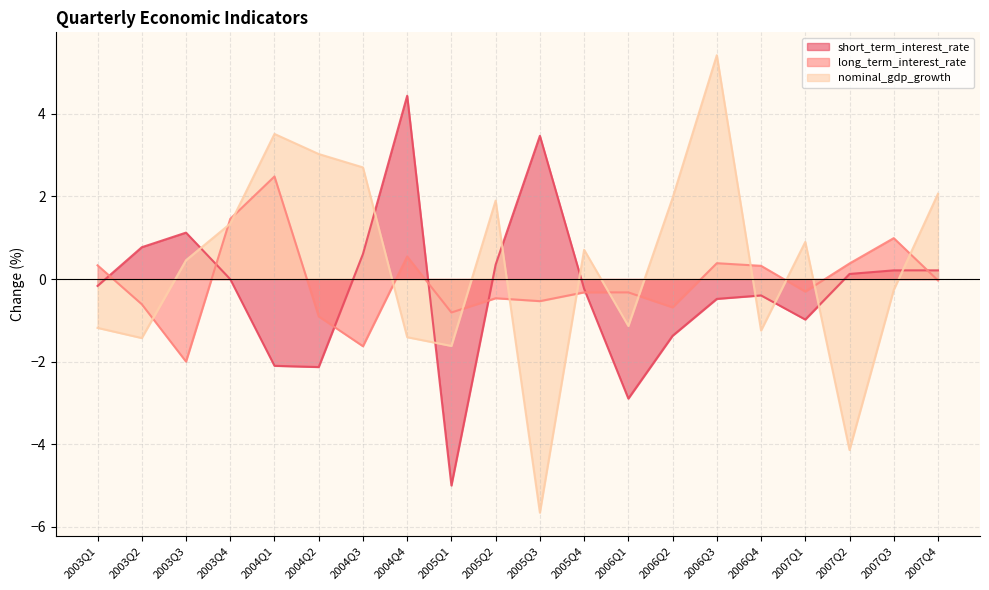

Between which two adjacent categories do long_term_interest_rate and nominal_gdp_growth first intersect?

2003Q2 and 2003Q3